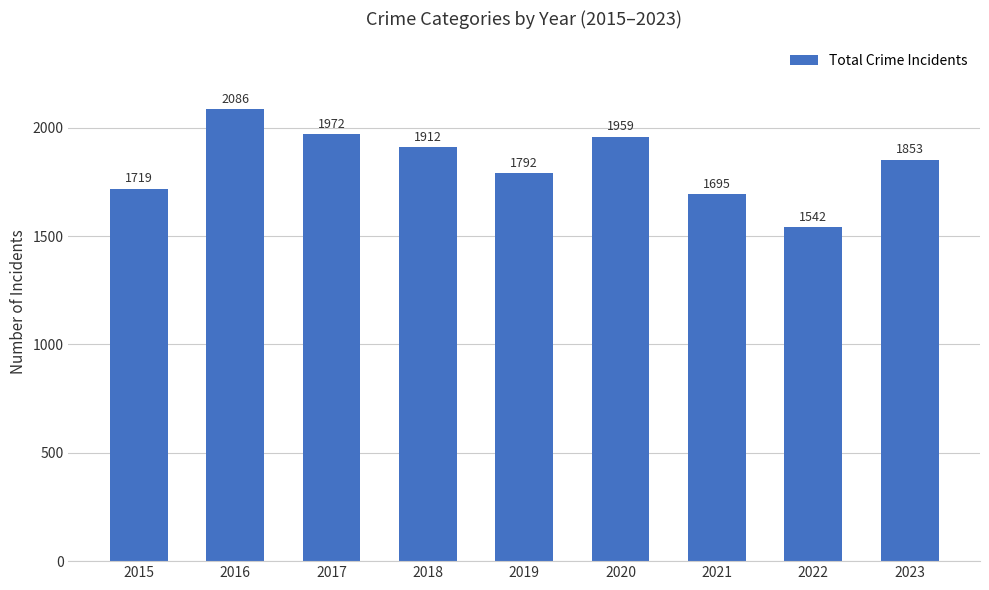

Reading left to right, transcribe all the data shown in this chart.

2015=1719	2016=2086	2017=1972	2018=1912	2019=1792	2020=1959	2021=1695	2022=1542	2023=1853